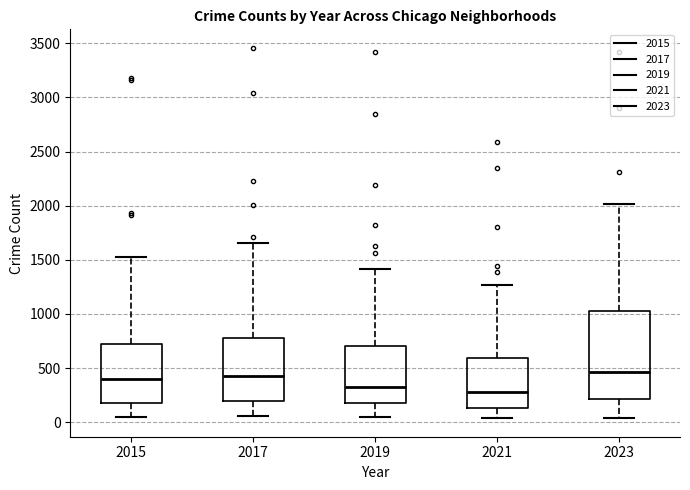

Where does the lower whisker of the box at x = 2019 end on the y-axis? The values are not printed on the chart, so give them approximately, as read against the axis.

50